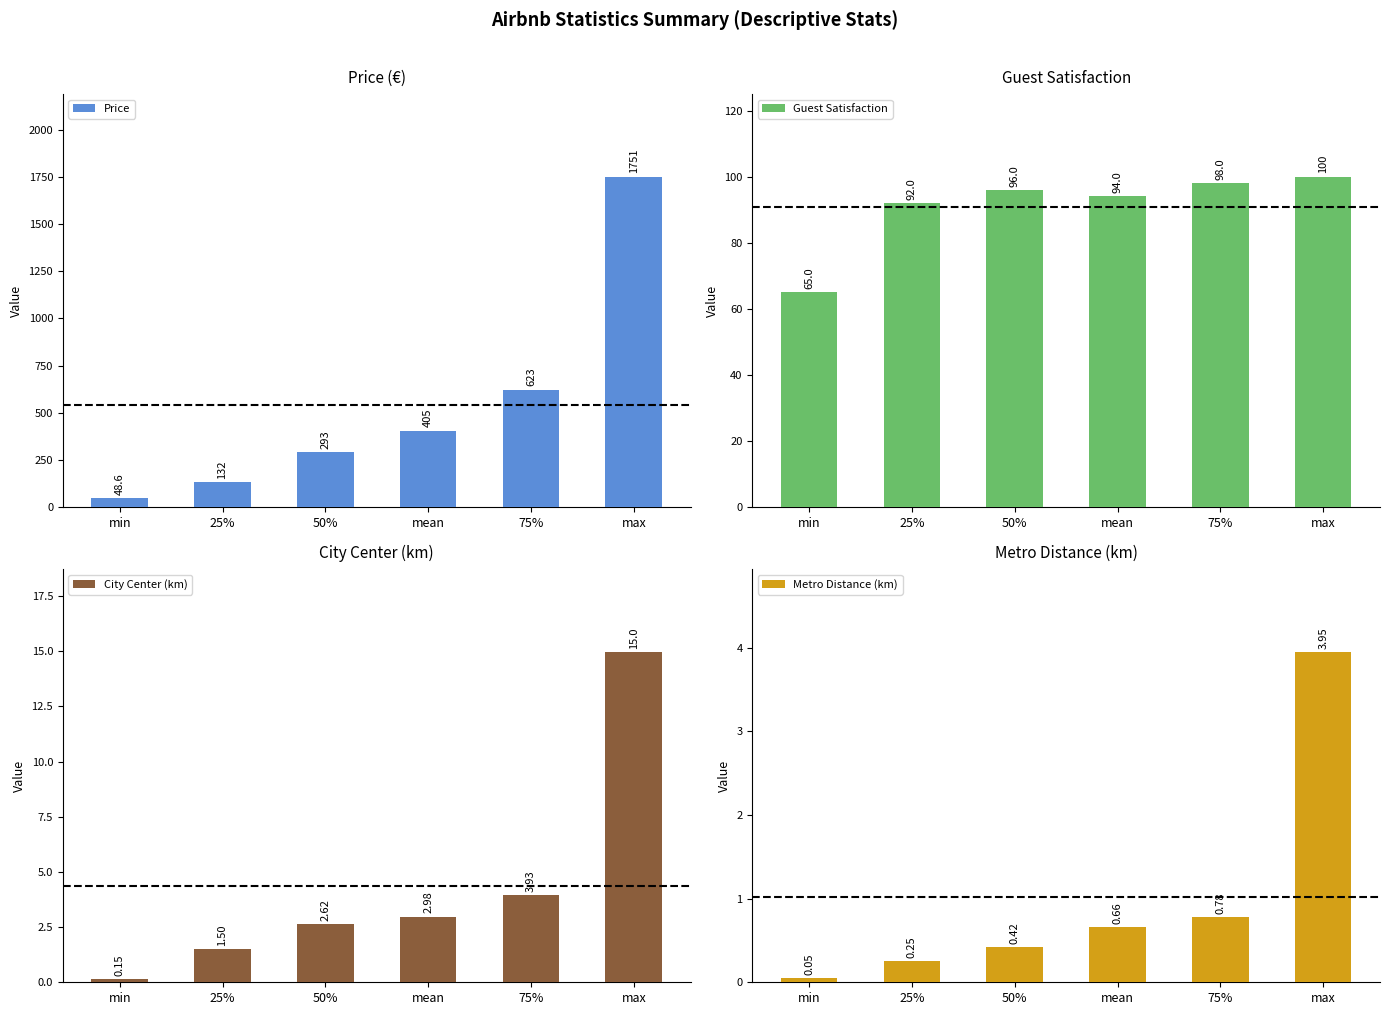

How many data points does each series have?

6